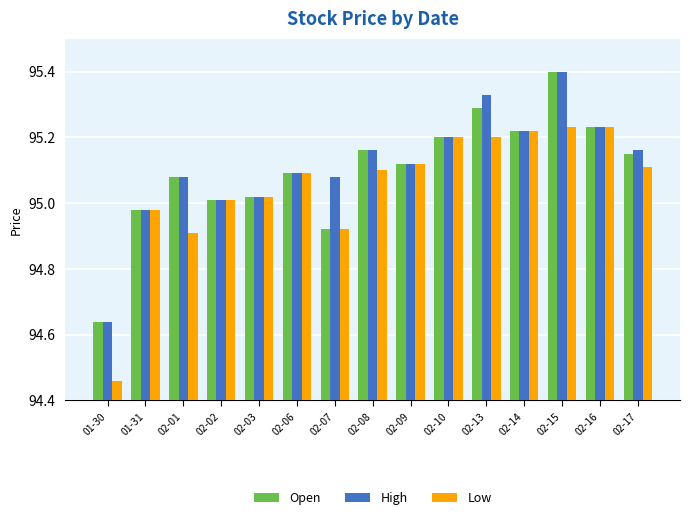

Does the chart contain stacked bars?

No